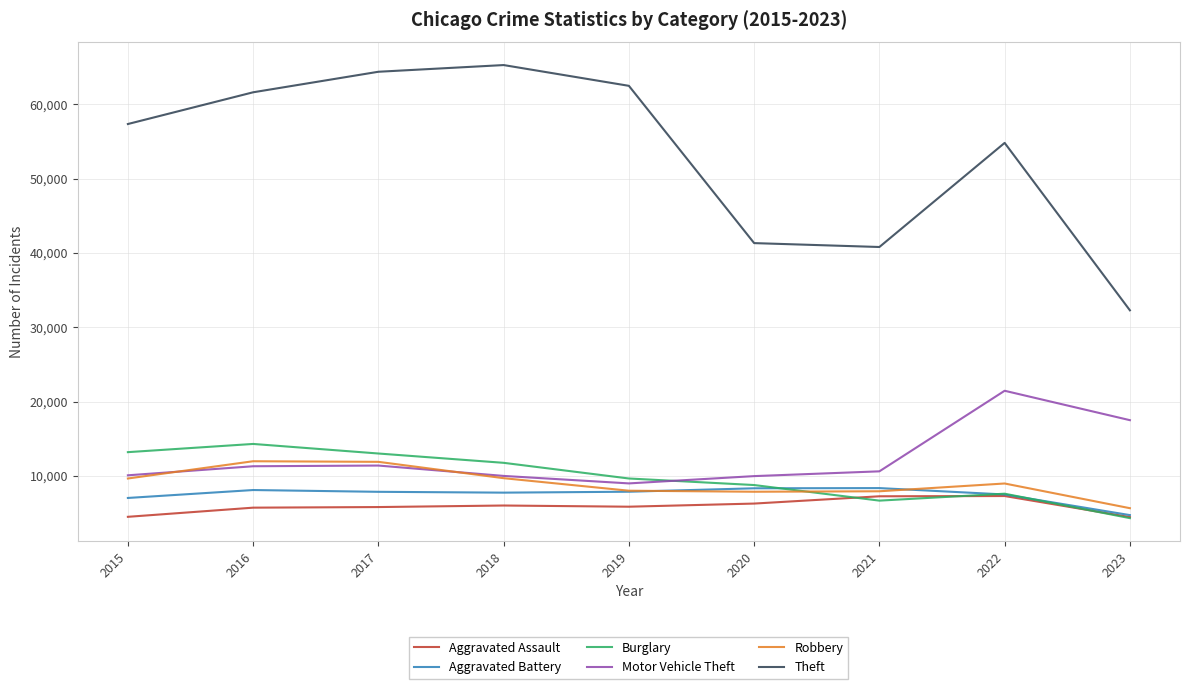

Where does the Aggravated Assault series first go above 5841?

2018